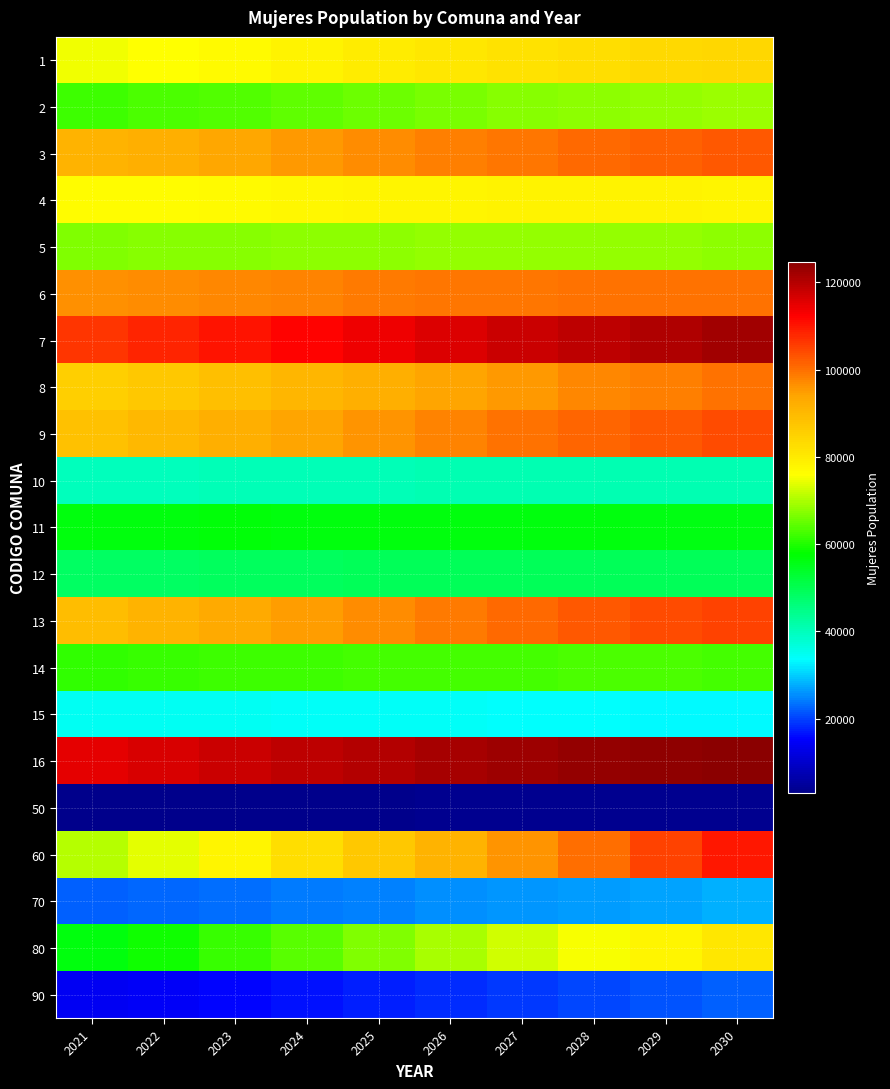

At which category is the sum across all series the highest?

2030